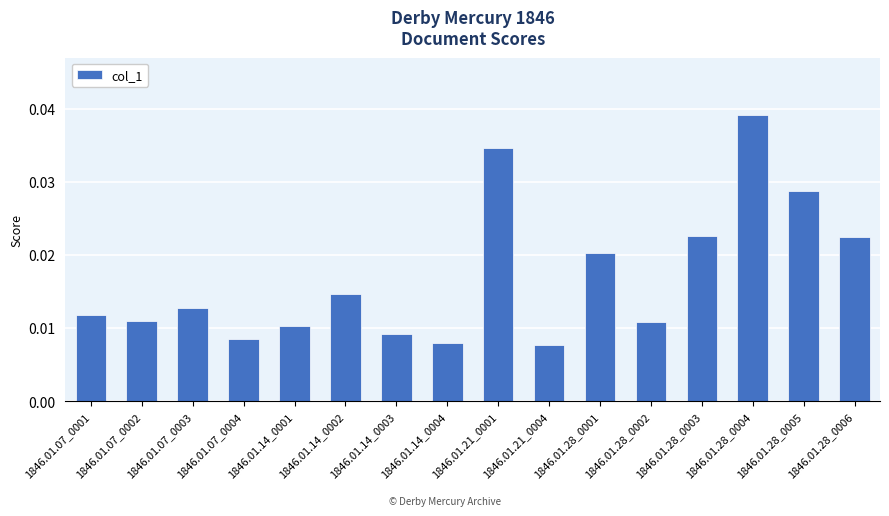

Between 1846.01.14_0003 and 1846.01.28_0004, which is larger?

1846.01.28_0004